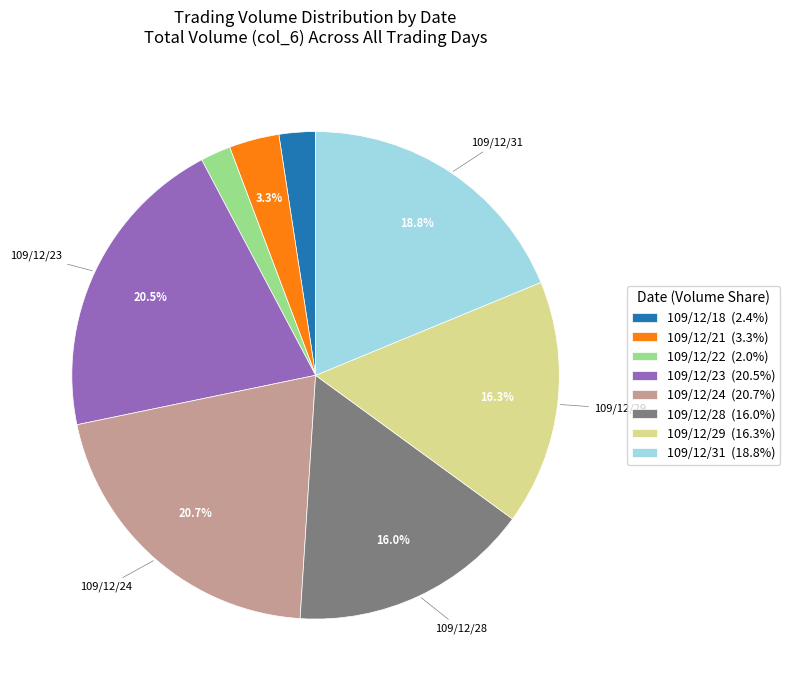

To the nearest percent, what portion does 109/12/21 represent?

3%